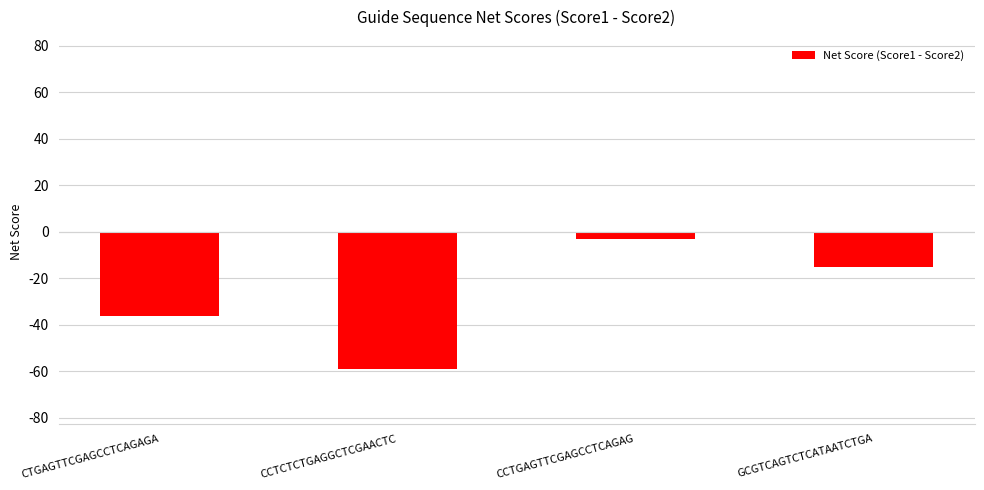

The chart shows a value of -59 at CCTCTCTGAGGCTCGAACTC. True or false?

True